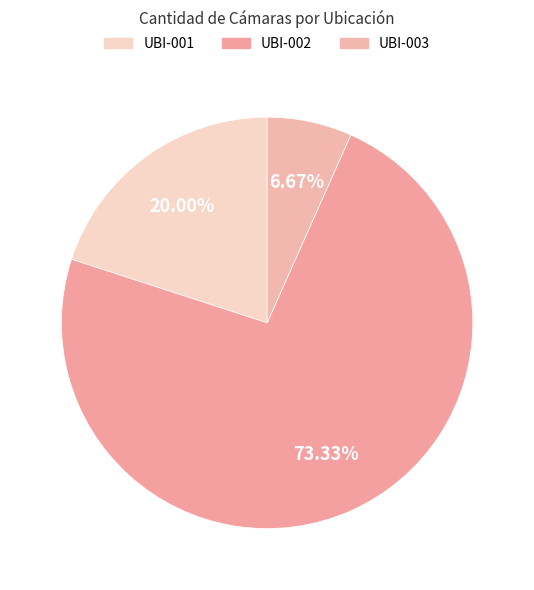

Count the number of slices in the pie.

3